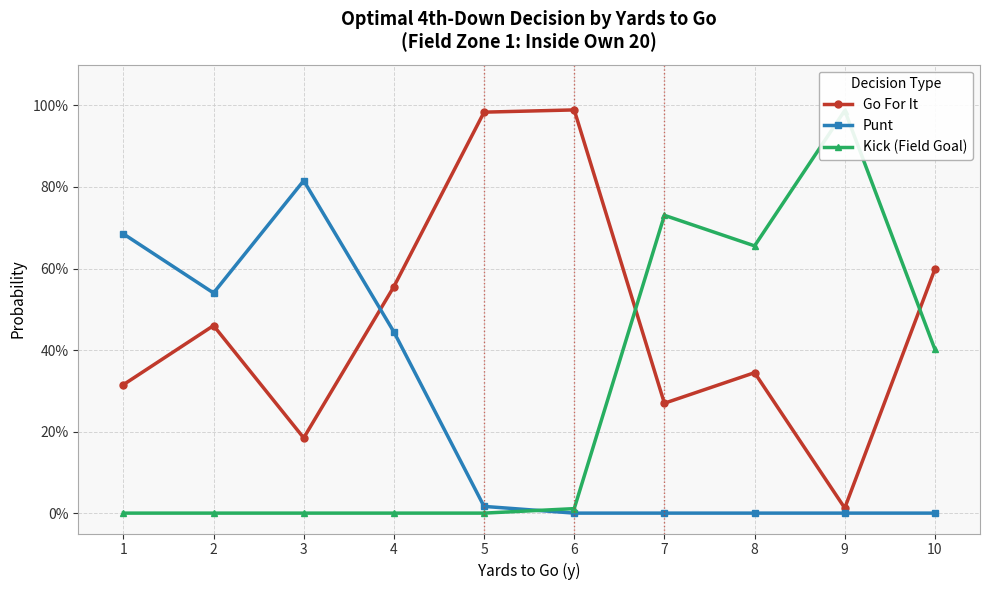

Which series has the largest range (max minus min)?

Kick (Field Goal)